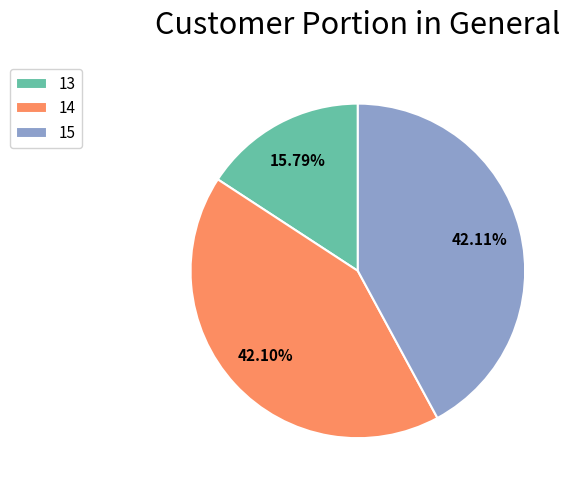

What is the smallest slice in the pie chart?

13